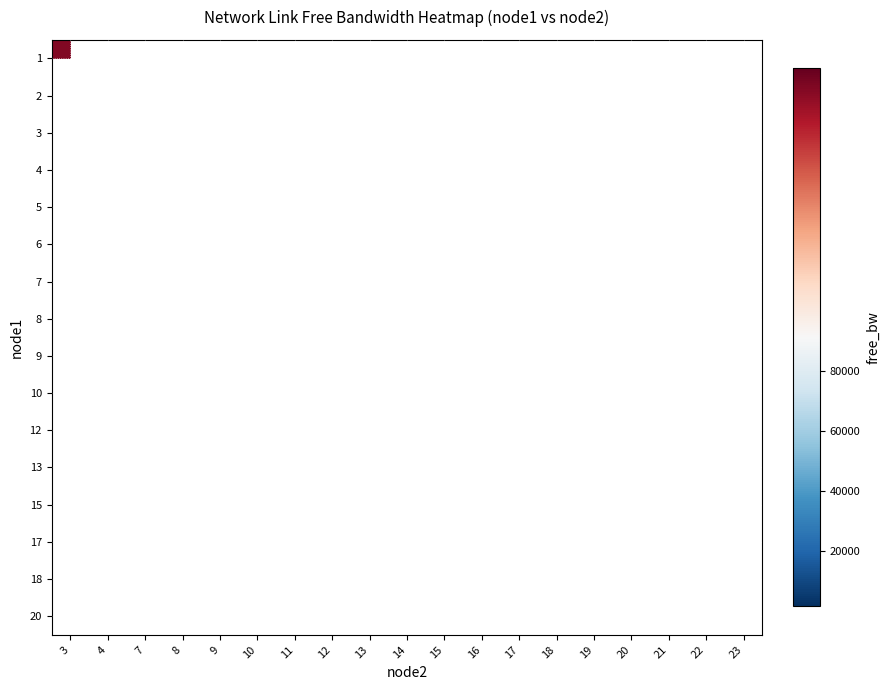

List the labels in order of row_3 value, smallest first.

3, 4, 7, 8, 9, 10, 11, 12, 13, 14, 15, 16, 17, 18, 19, 20, 21, 22, 23